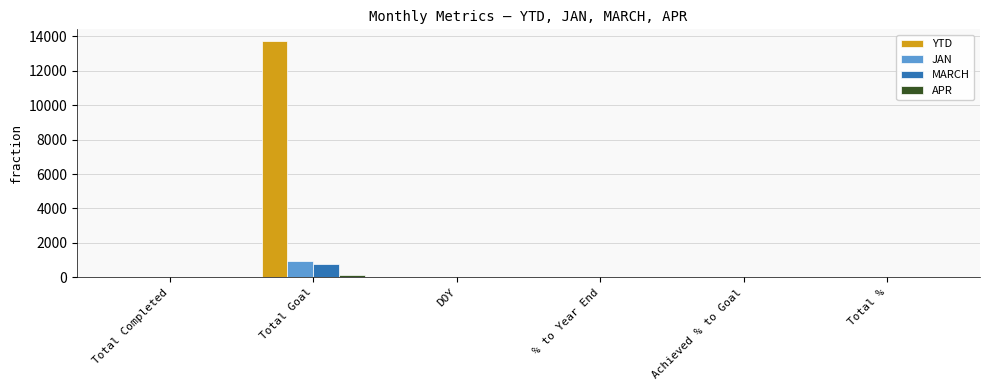

At which category is the sum across all series the highest?

Total Goal